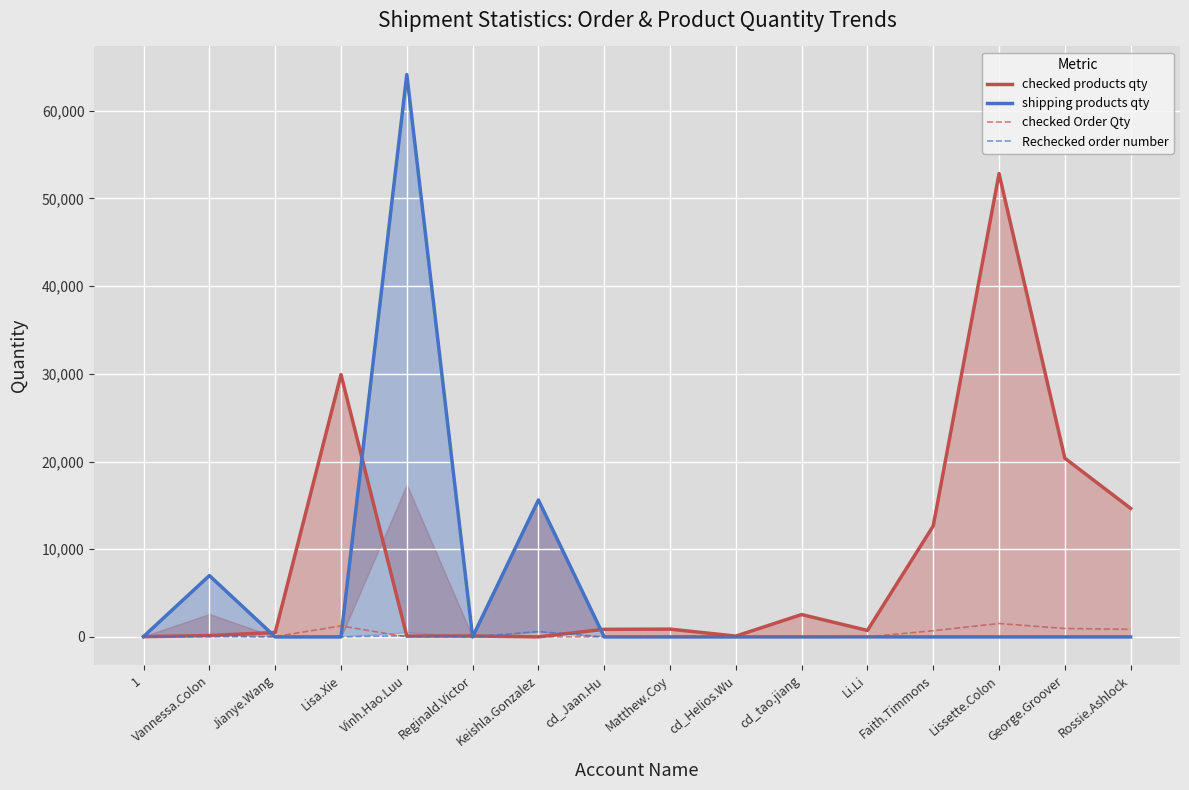

The Rechecked order number series shows 0 at Rossie.Ashlock. True or false?

True